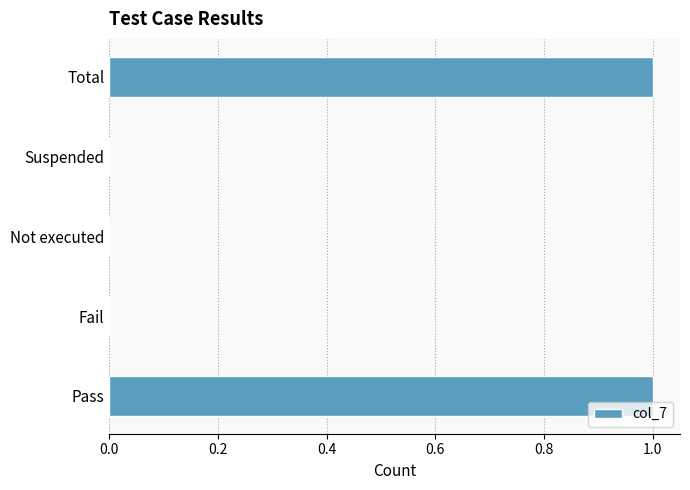

The chart shows a value of 2 at Total. True or false?

False